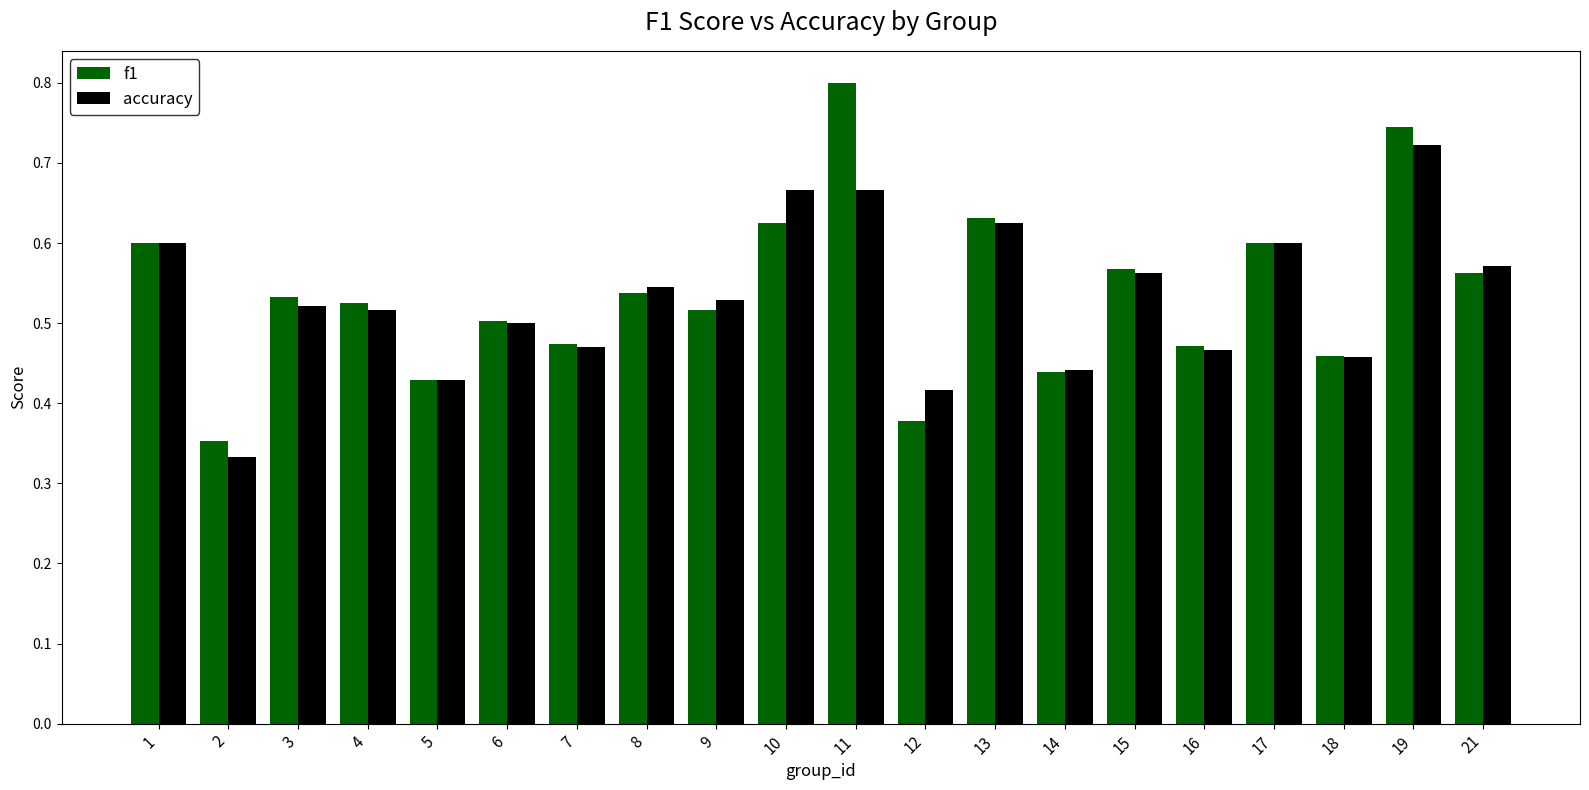

How many accuracy values are between 0 and 1?

20